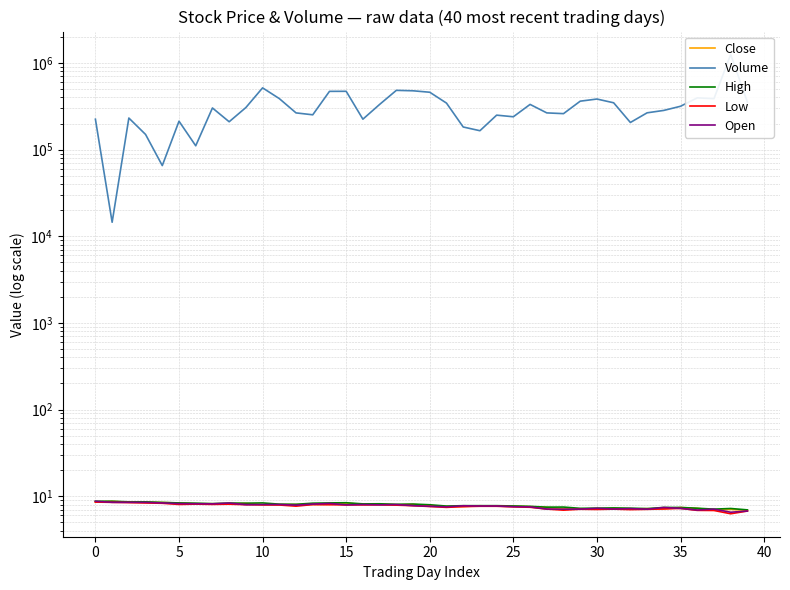

In Close, how many points are lower than both neighbors (excluding endpoints)?

8